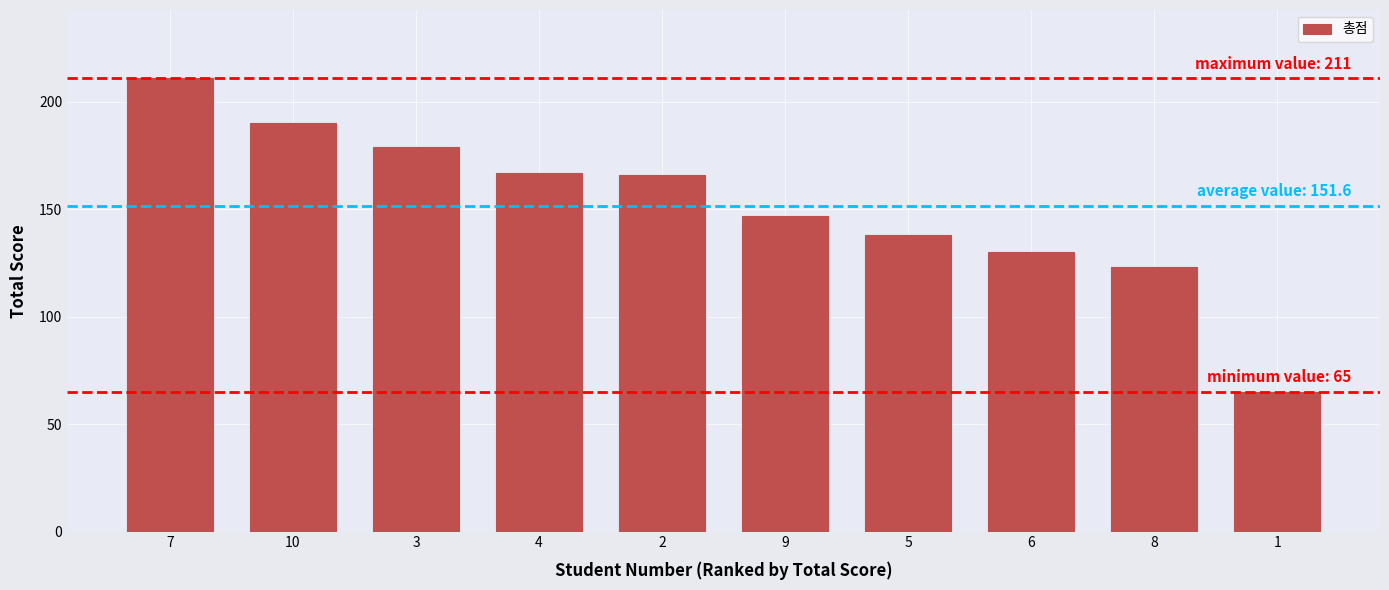

What position from the left is 6?

8